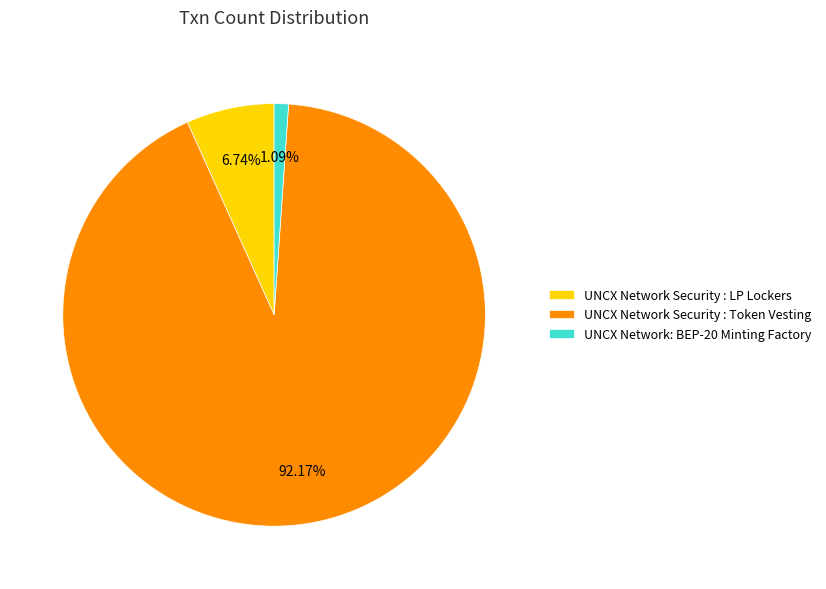

To the nearest percent, what is the combined percentage of UNCX Network: BEP-20 Minting Factory and UNCX Network Security : Token Vesting?

93%